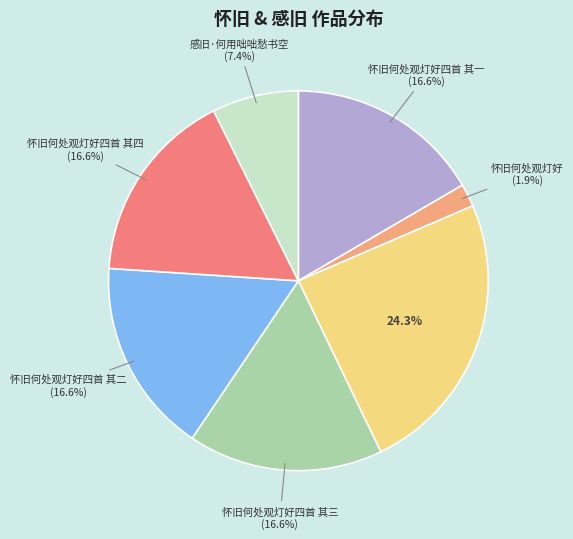

Is there a majority slice in this chart?

No